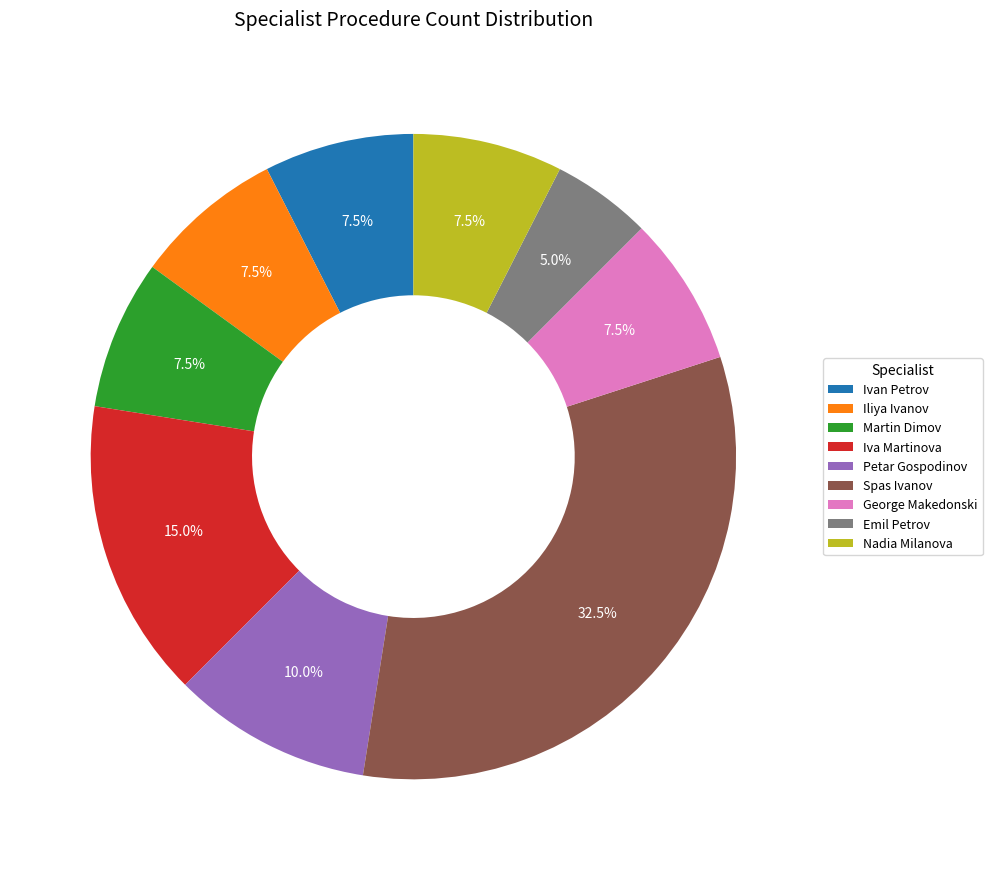

What is the largest slice in the pie chart?

Spas Ivanov